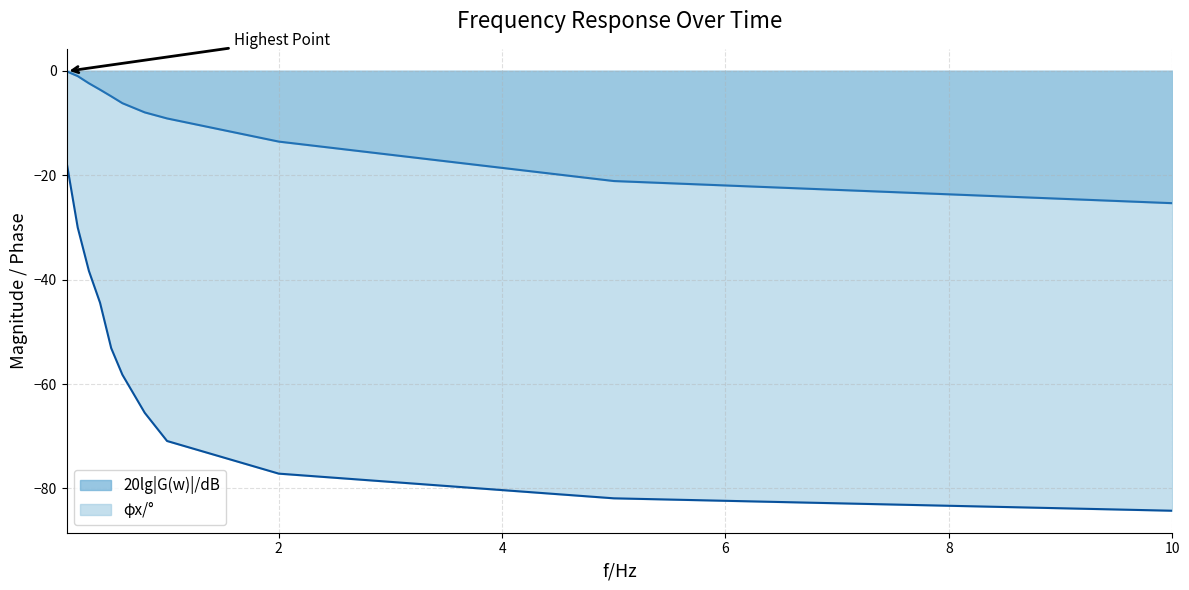

What is the label of the 7th point from the left?

0.8